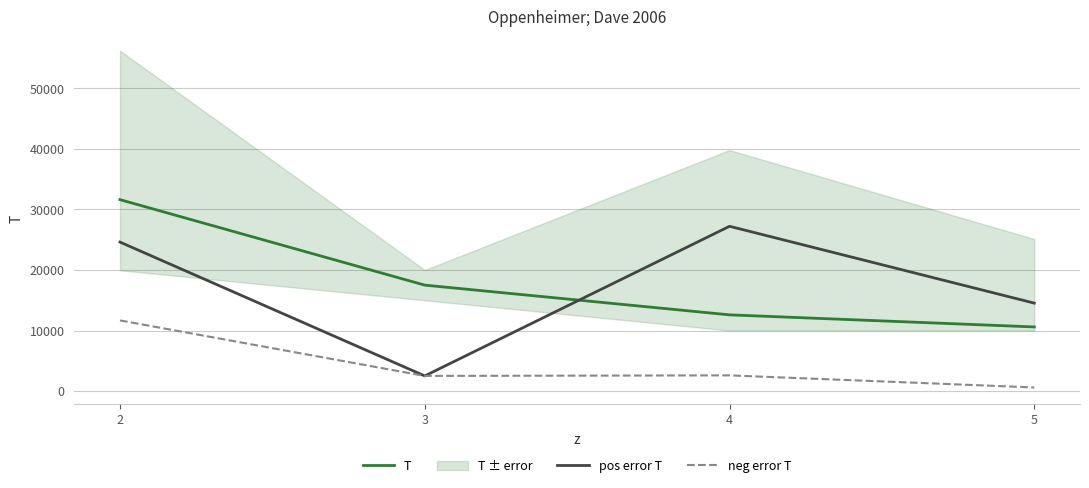

True or false: T and neg error T cross at least once.

False